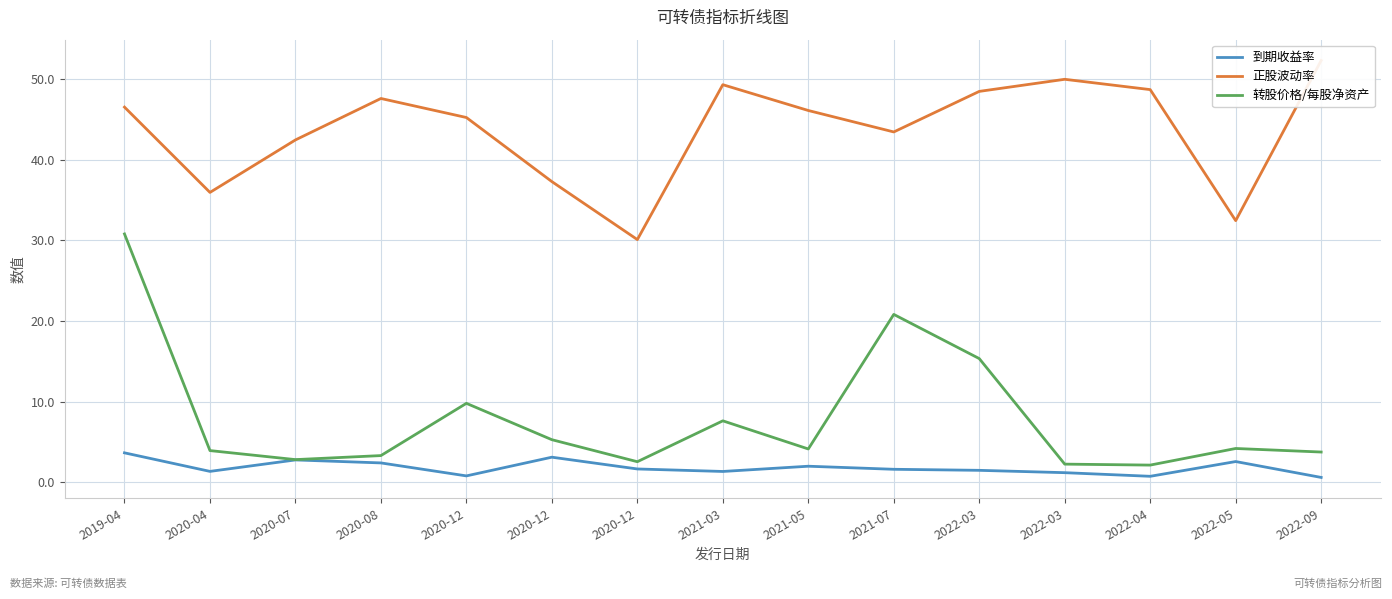

At which label is 转股价格/每股净资产 closest to 16?

2022-03